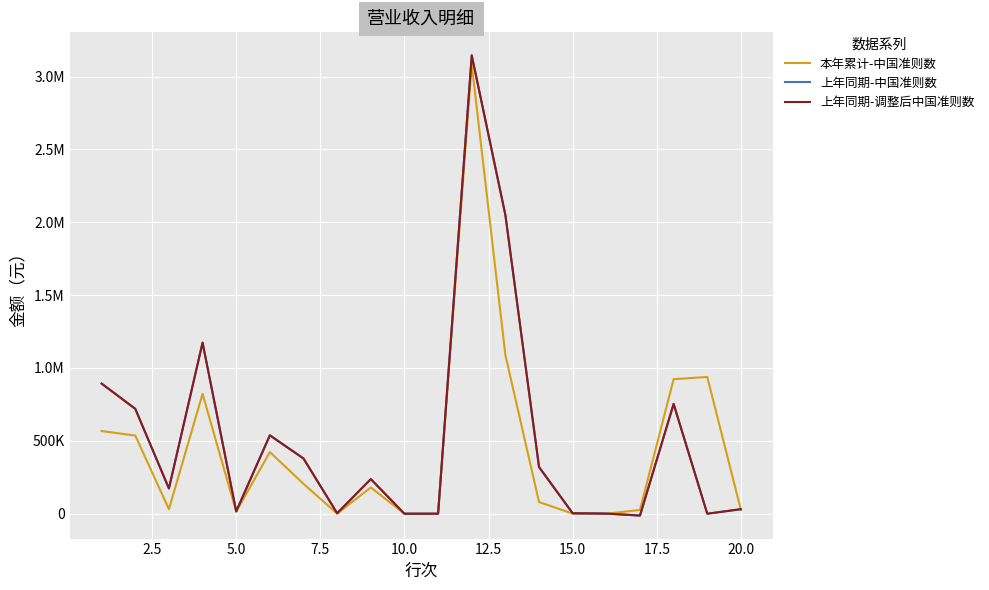

Does the chart have visible grid lines?

Yes